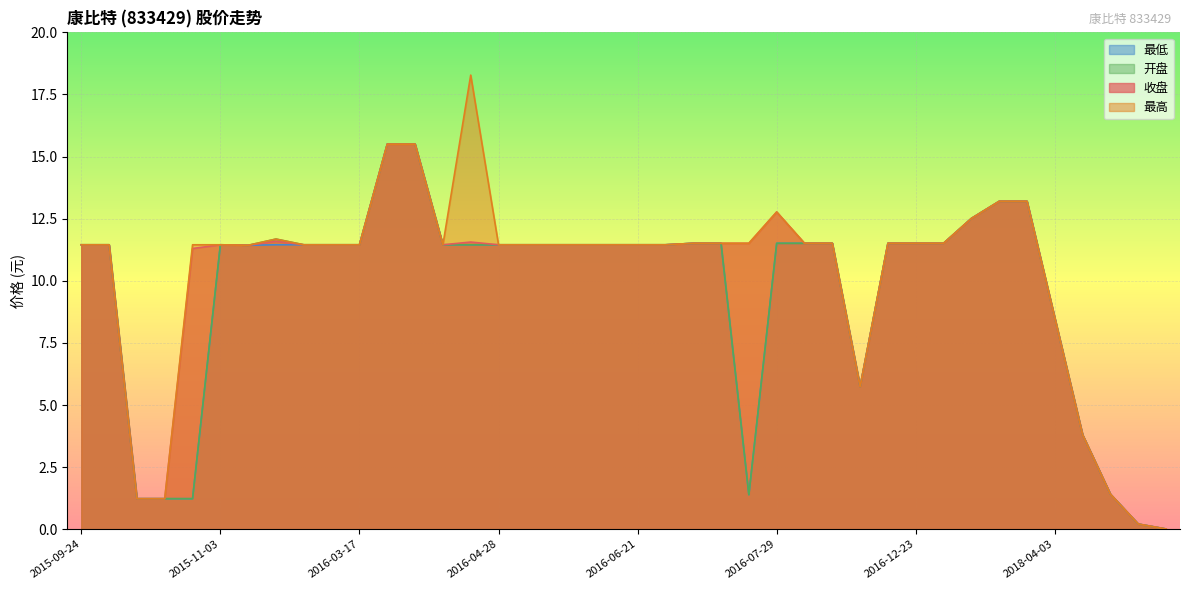

Where does the 最低 series first go above 11?

2015-09-24